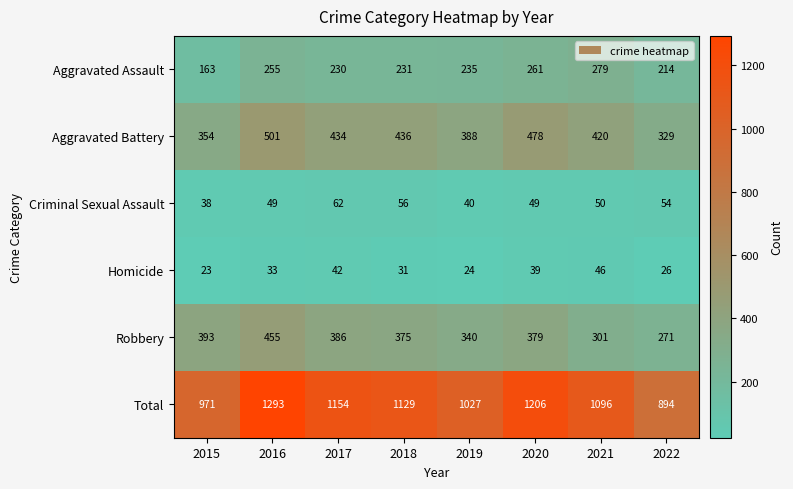

Is the value of Total at 2020 greater than the value of Aggravated Assault at 2016?

Yes